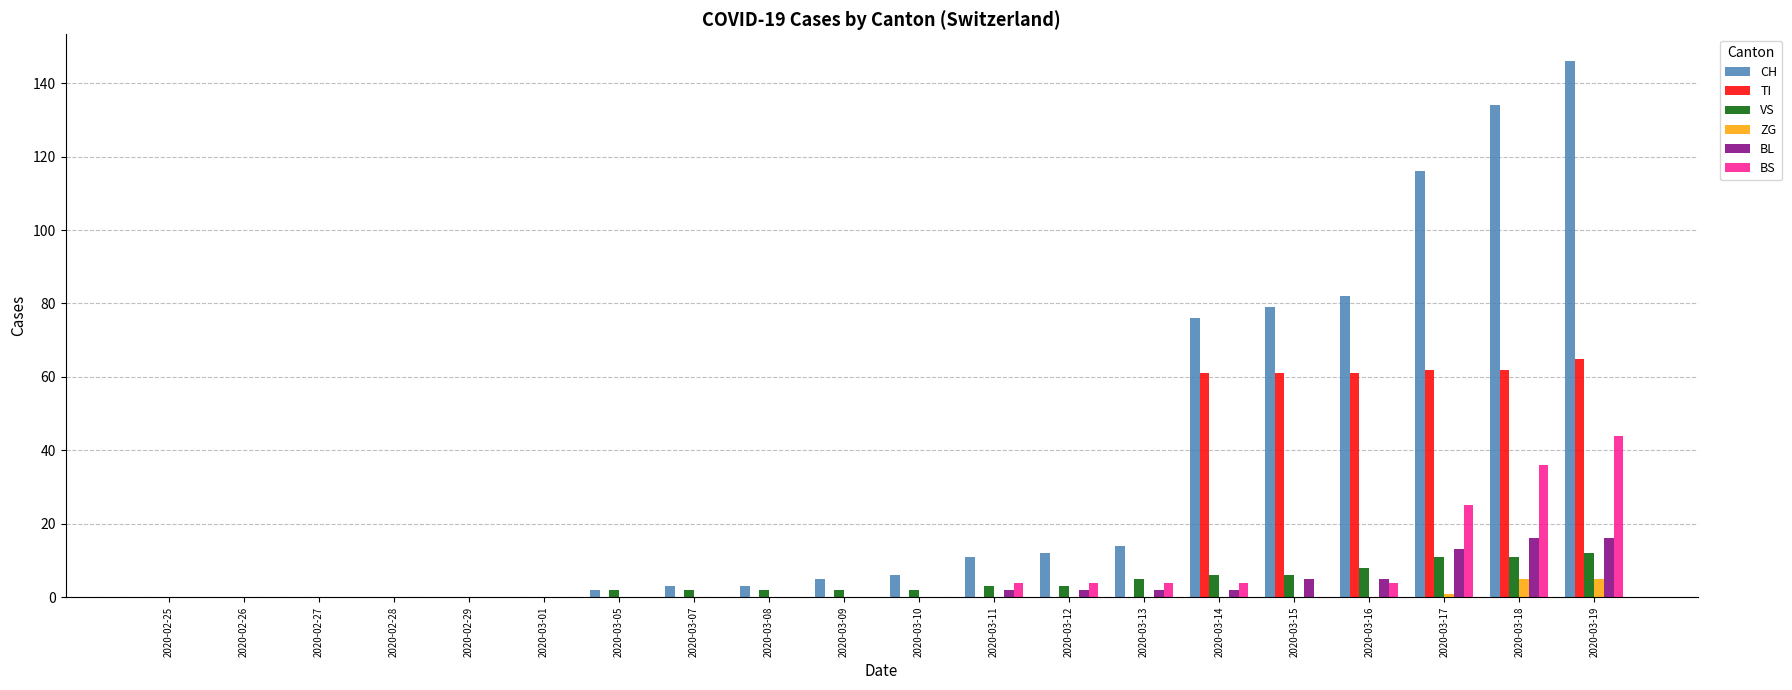

What is the sum of the VS values at 2020-03-19 and 2020-03-10?

14